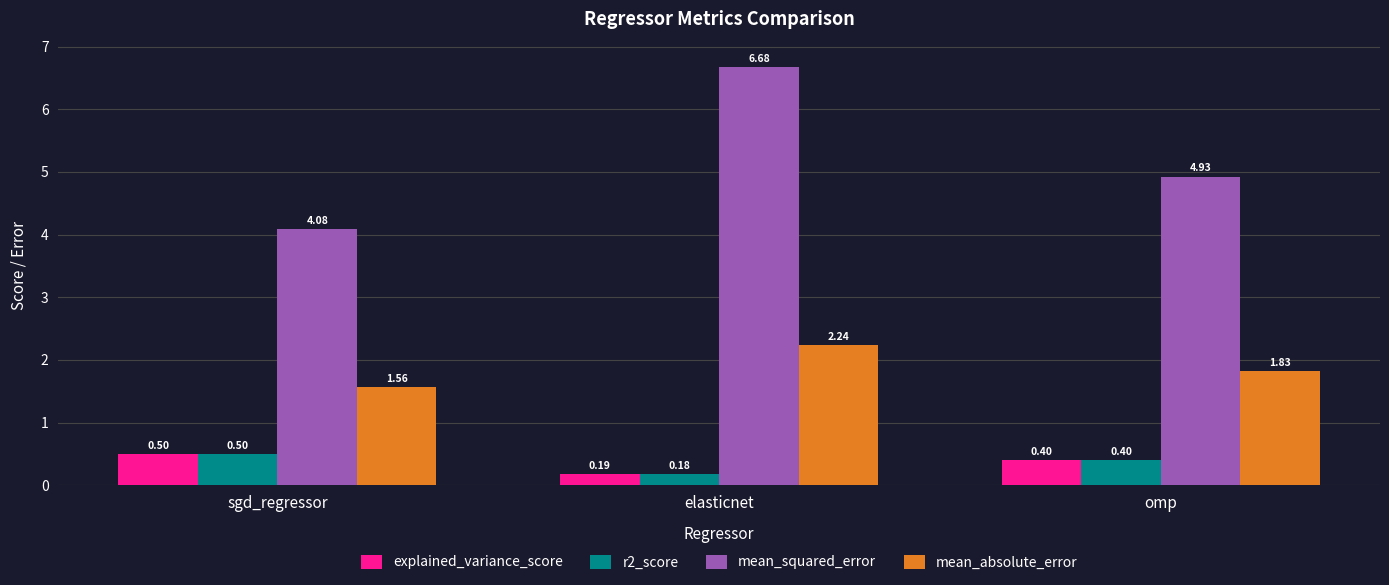

What is the difference between the highest and lowest values at omp?

4.5